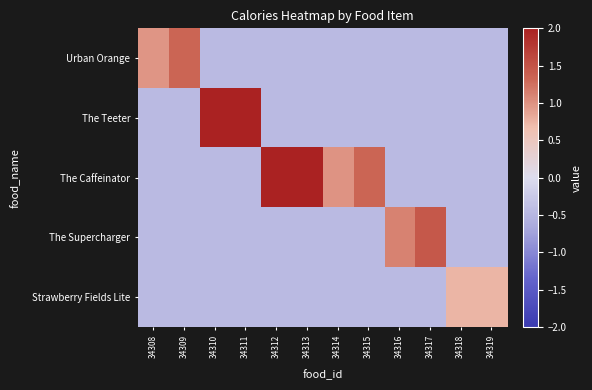

Which series has the widest spread of values?

The Caffeinator